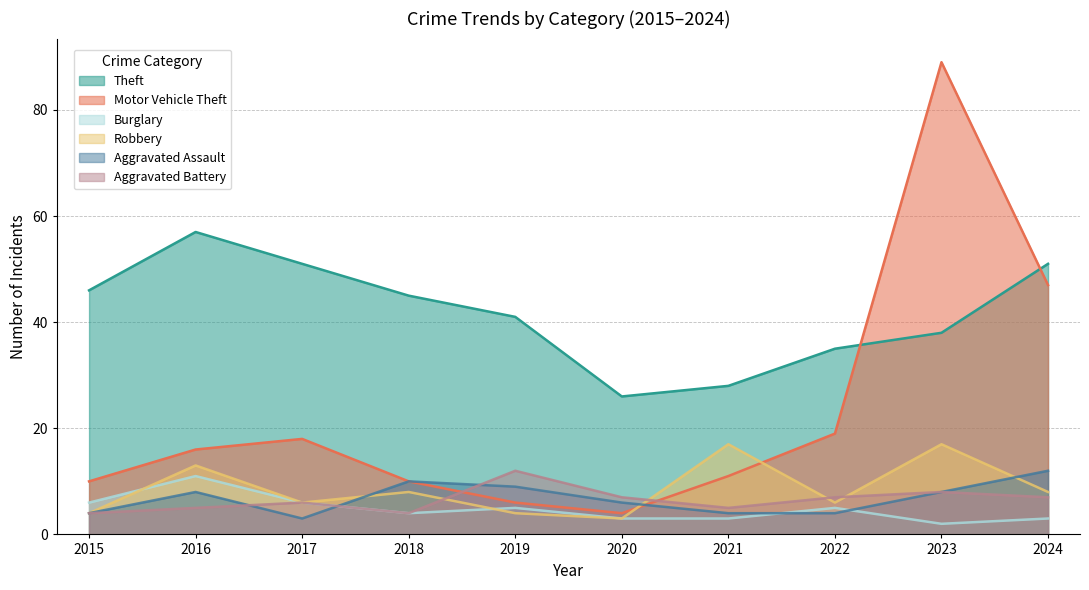

Rank the series at 2016 from lowest to highest value.

Aggravated Battery, Aggravated Assault, Burglary, Robbery, Motor Vehicle Theft, Theft